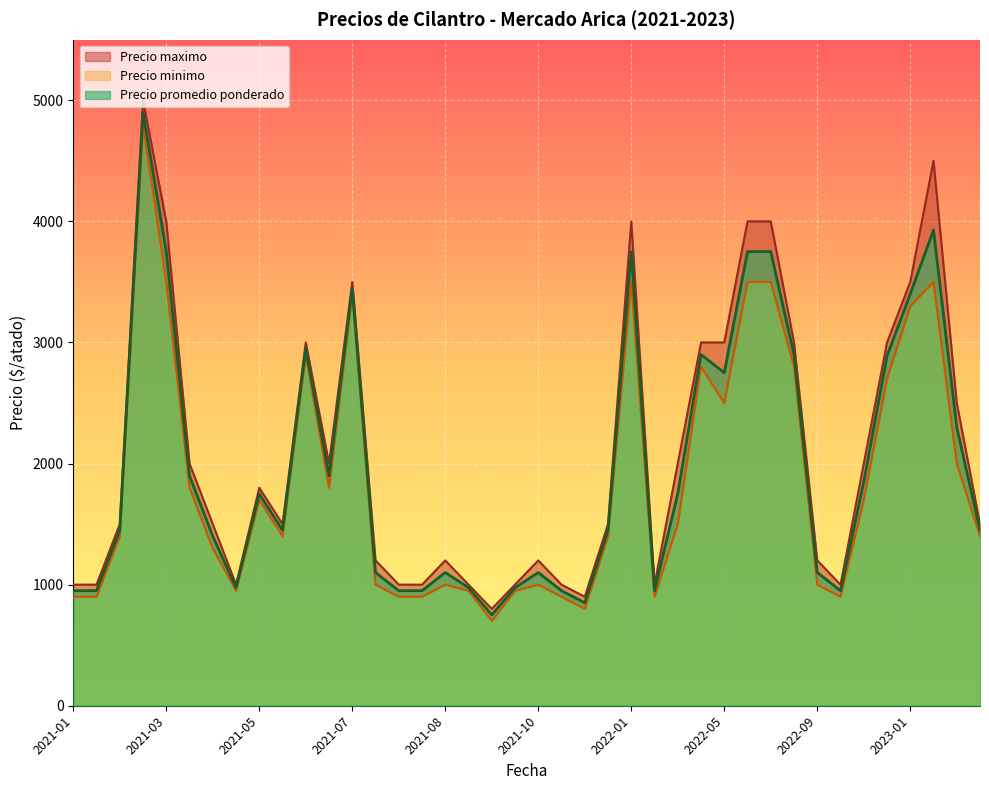

Rank the series at 2023-03-14 from highest to lowest value.

Precio maximo, Precio promedio ponderado, Precio minimo